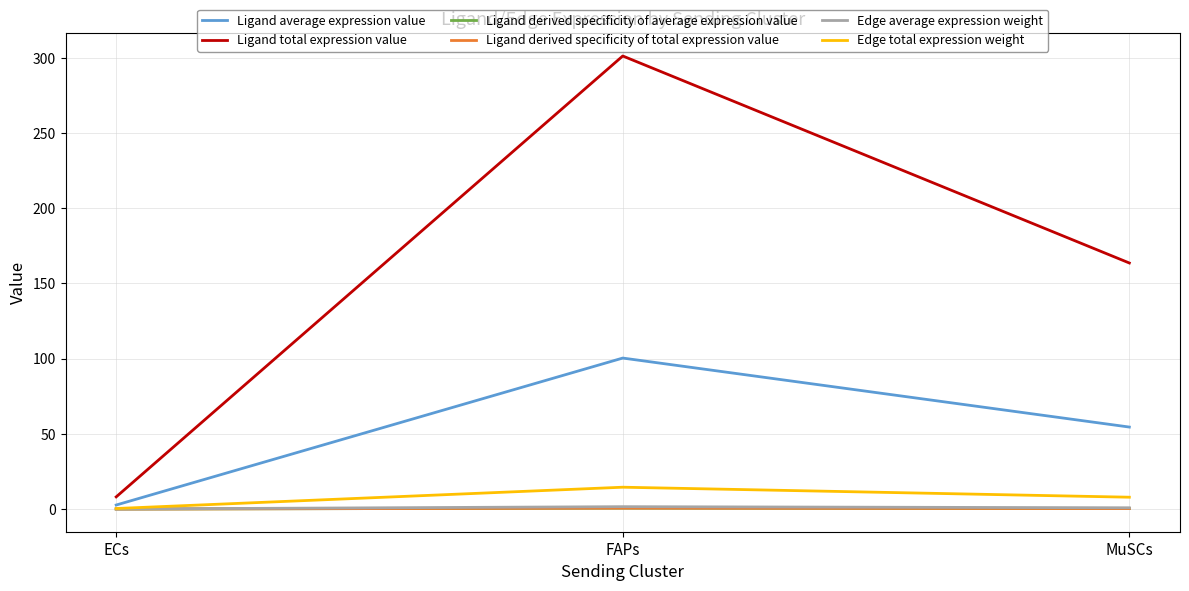

What is the label of the 3rd point from the right?

ECs